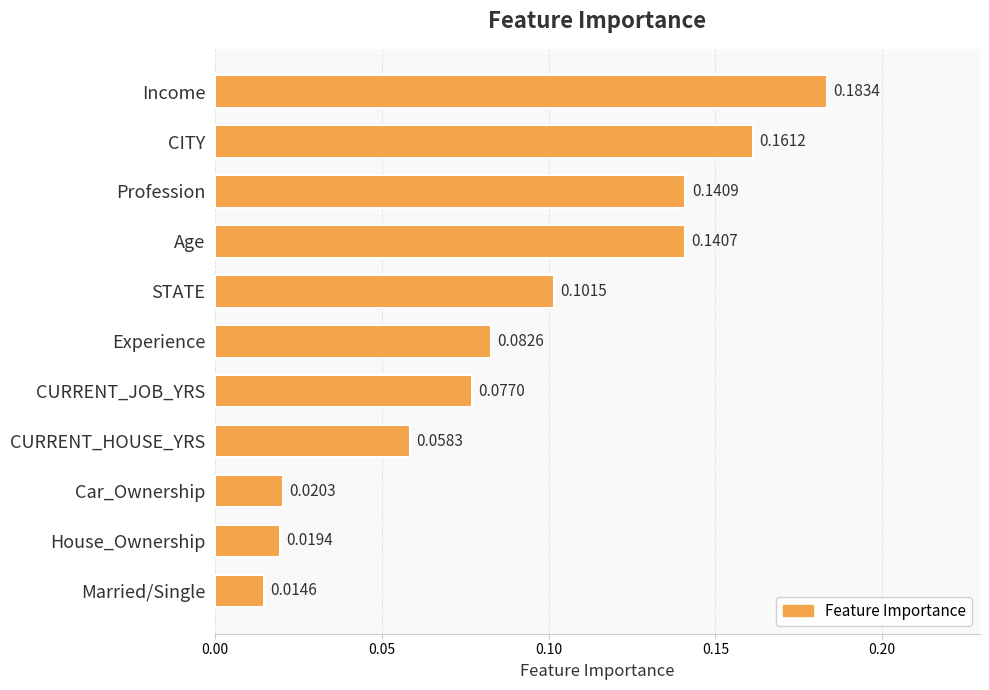

What is the sum of all values?

1.0